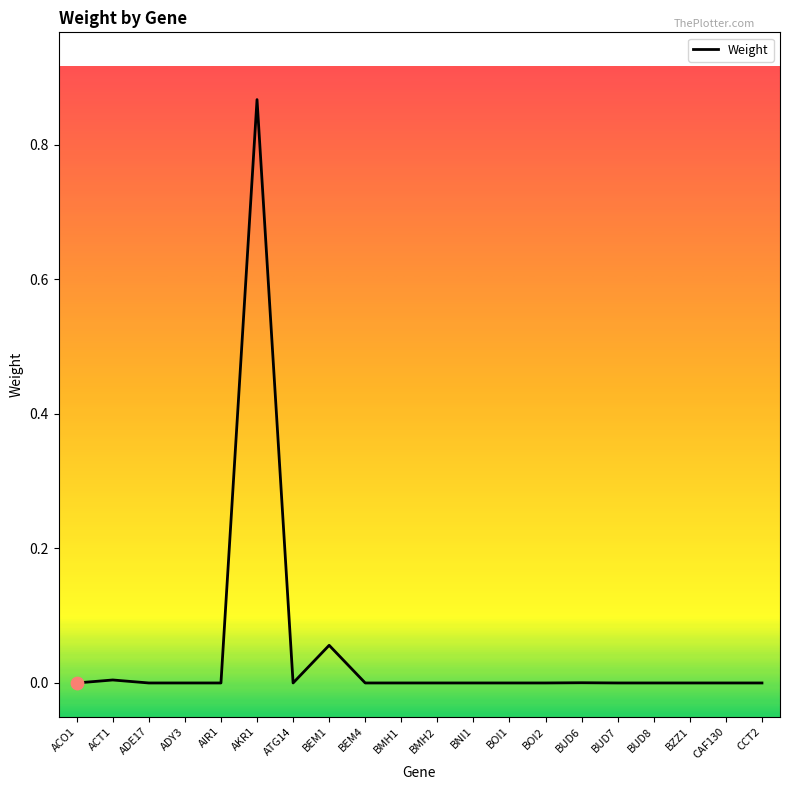

Which label corresponds to the largest value in the chart?

AKR1